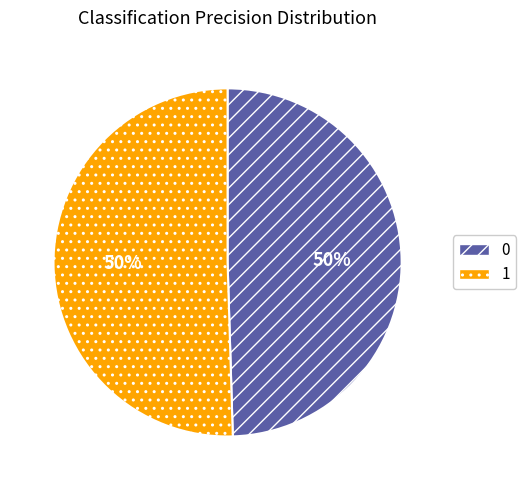

True or false: 1 accounts for 50% of the total.

True